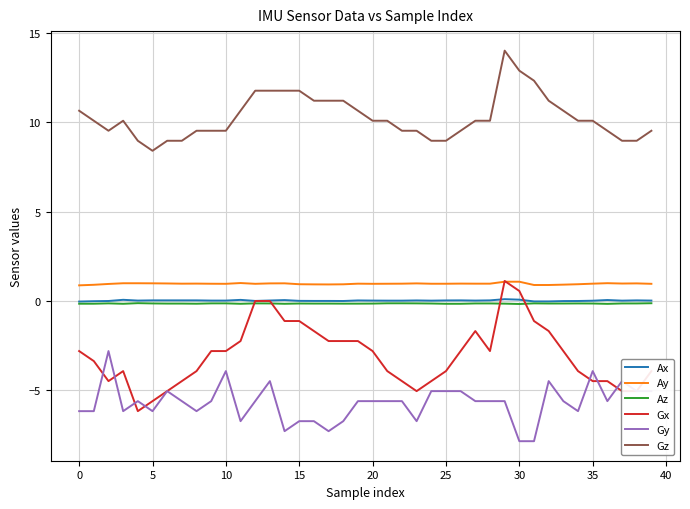

True or false: Ay and Az cross at least once.

False